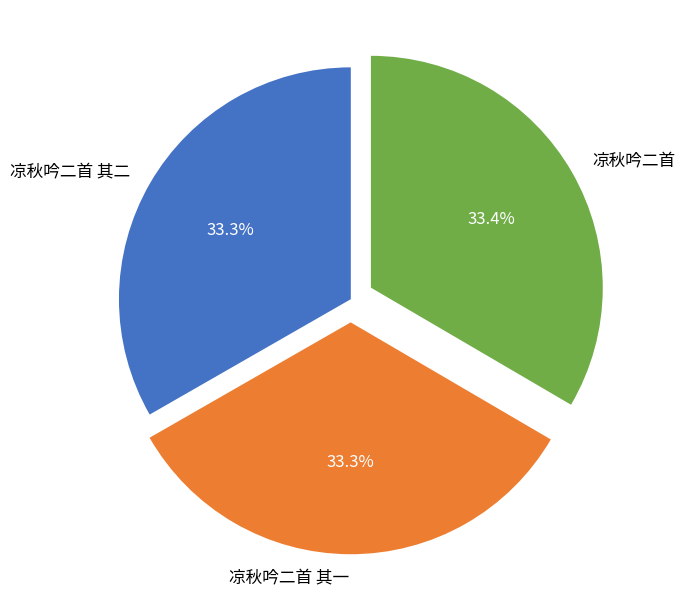

Is 凉秋吟二首 其二 the majority of the pie?

No